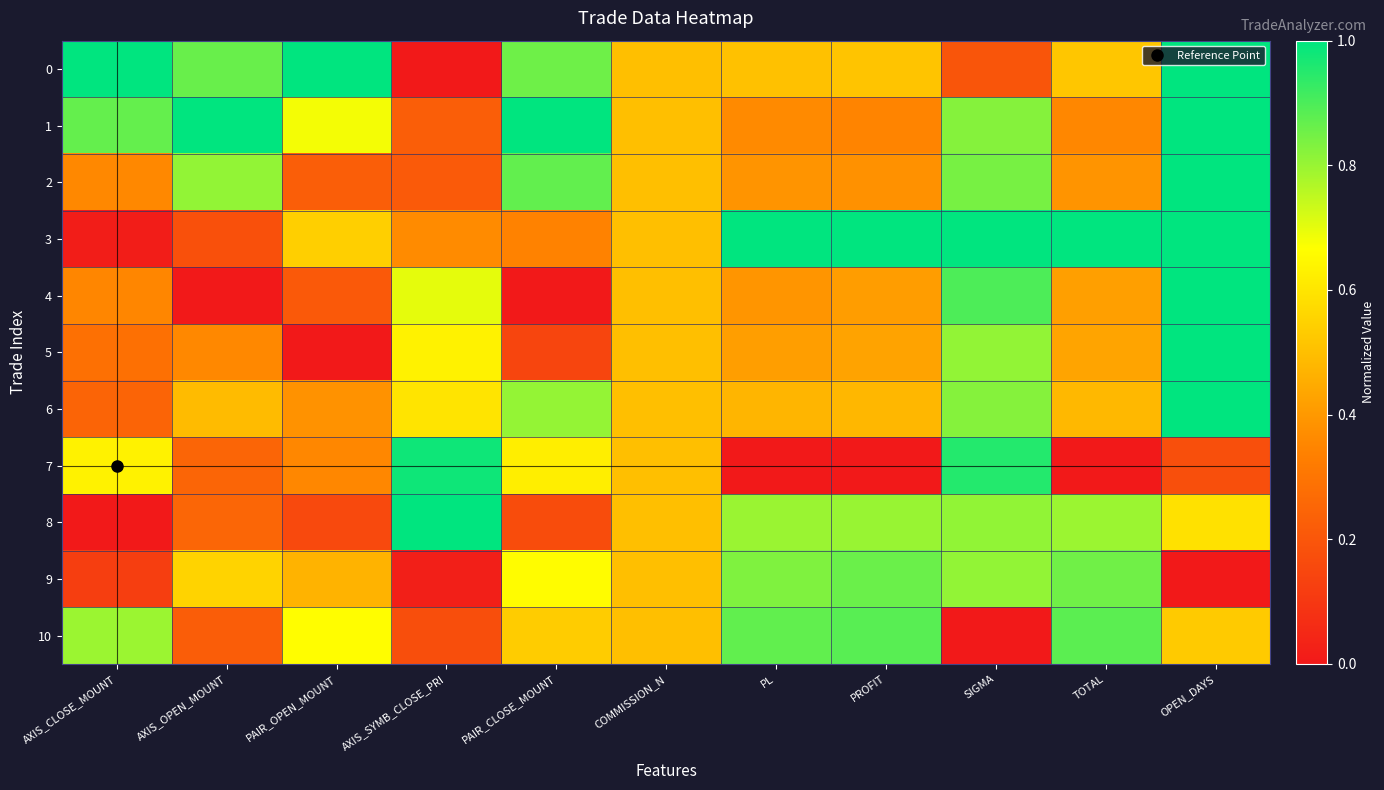

Which category has the lowest value across all series?

AXIS_SYMB_CLOSE_PRI